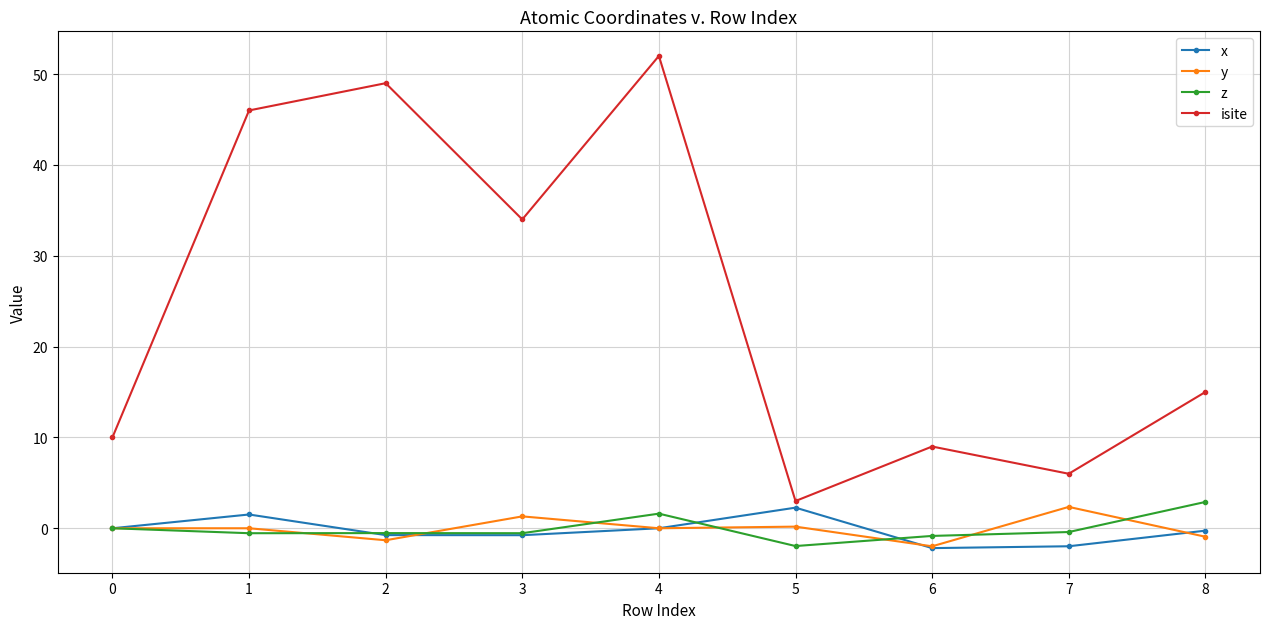

True or false: y has a value of -0.9 at 8.

True